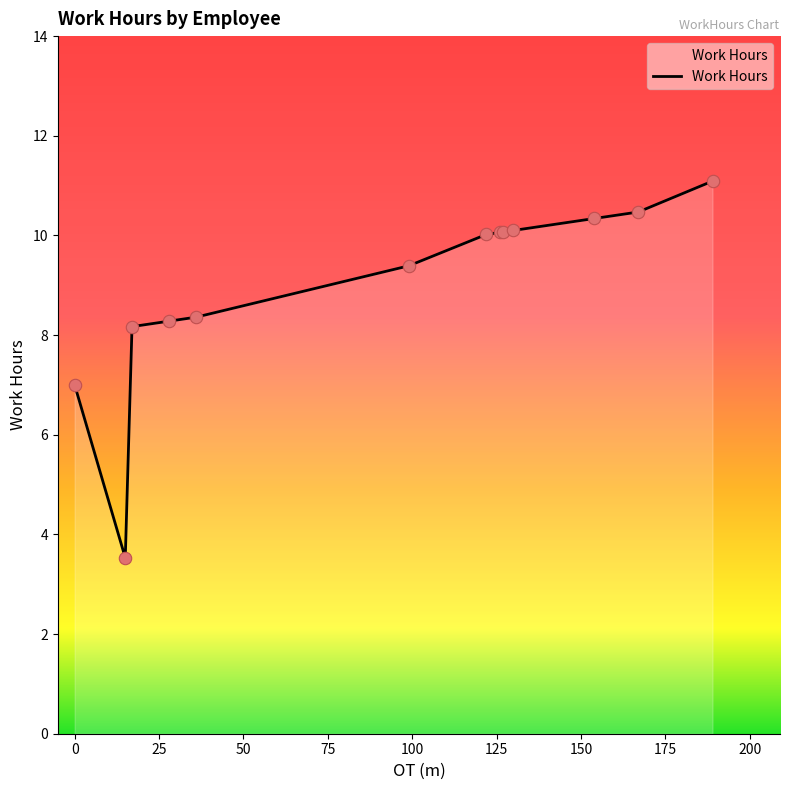

What is the smallest value displayed?

3.5